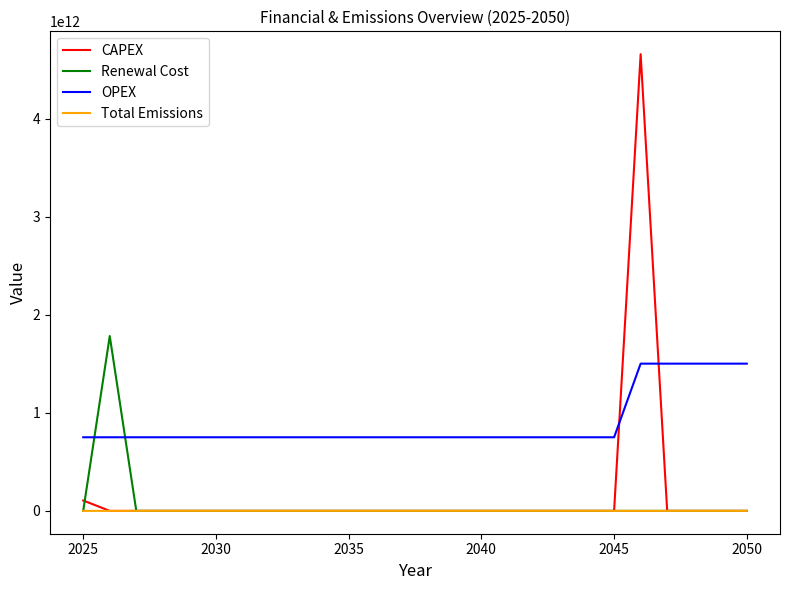

True or false: CAPEX and OPEX cross at least once.

True